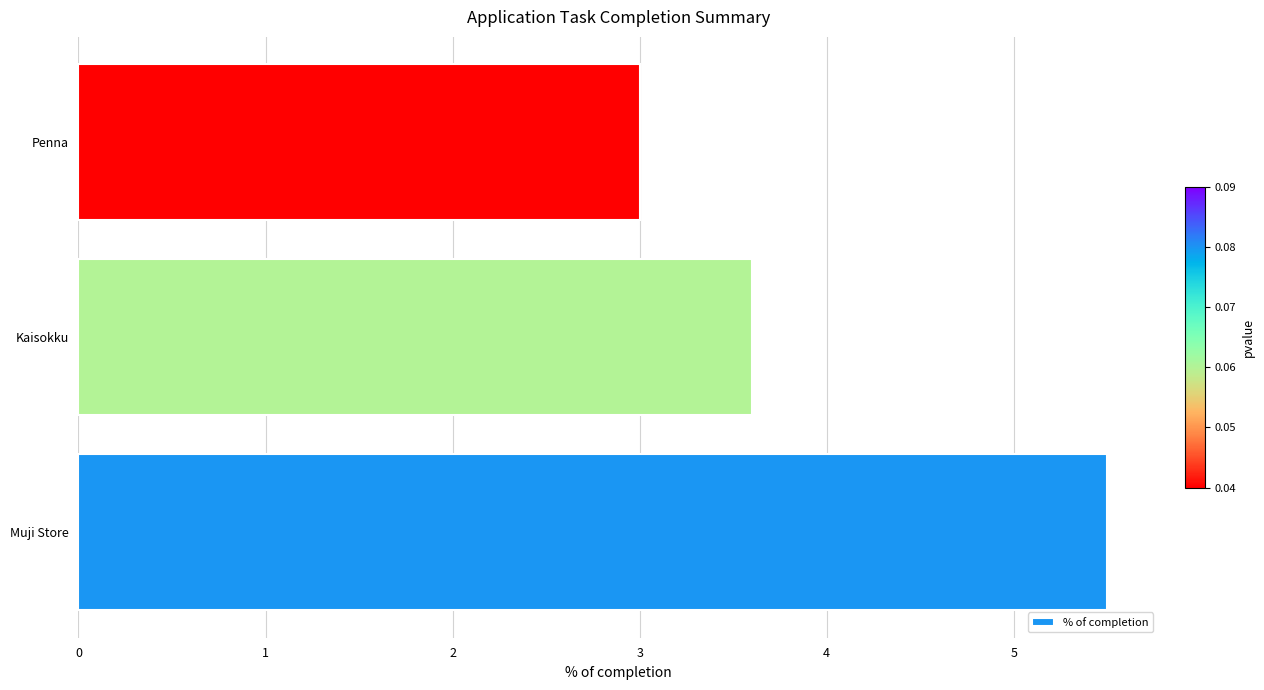

What is the difference between the values at Penna and Muji Store?

2.5